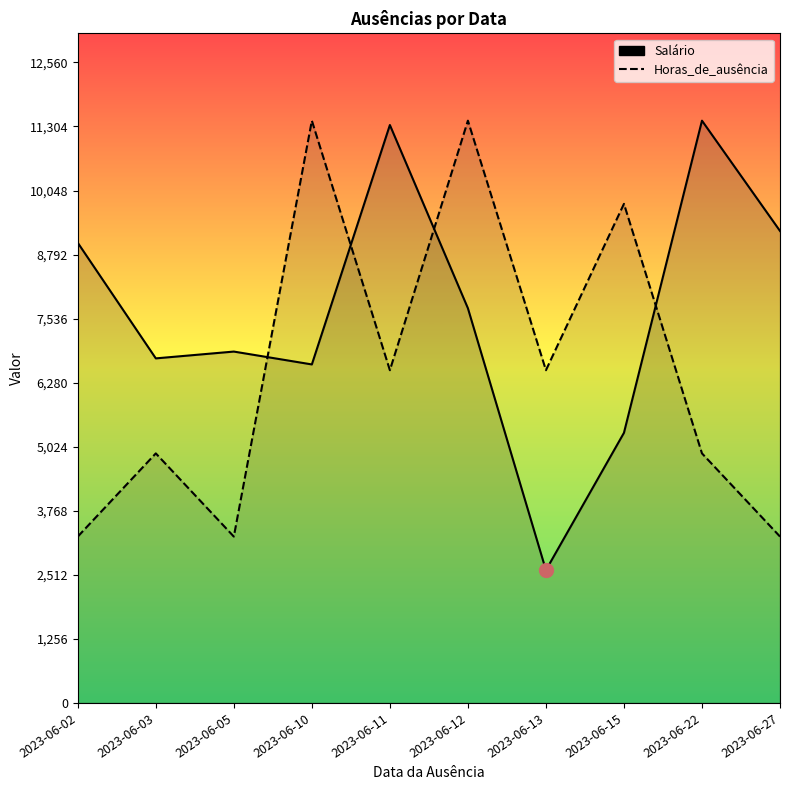

What is the difference between the maximum and minimum values in the Salário series?

8815.0